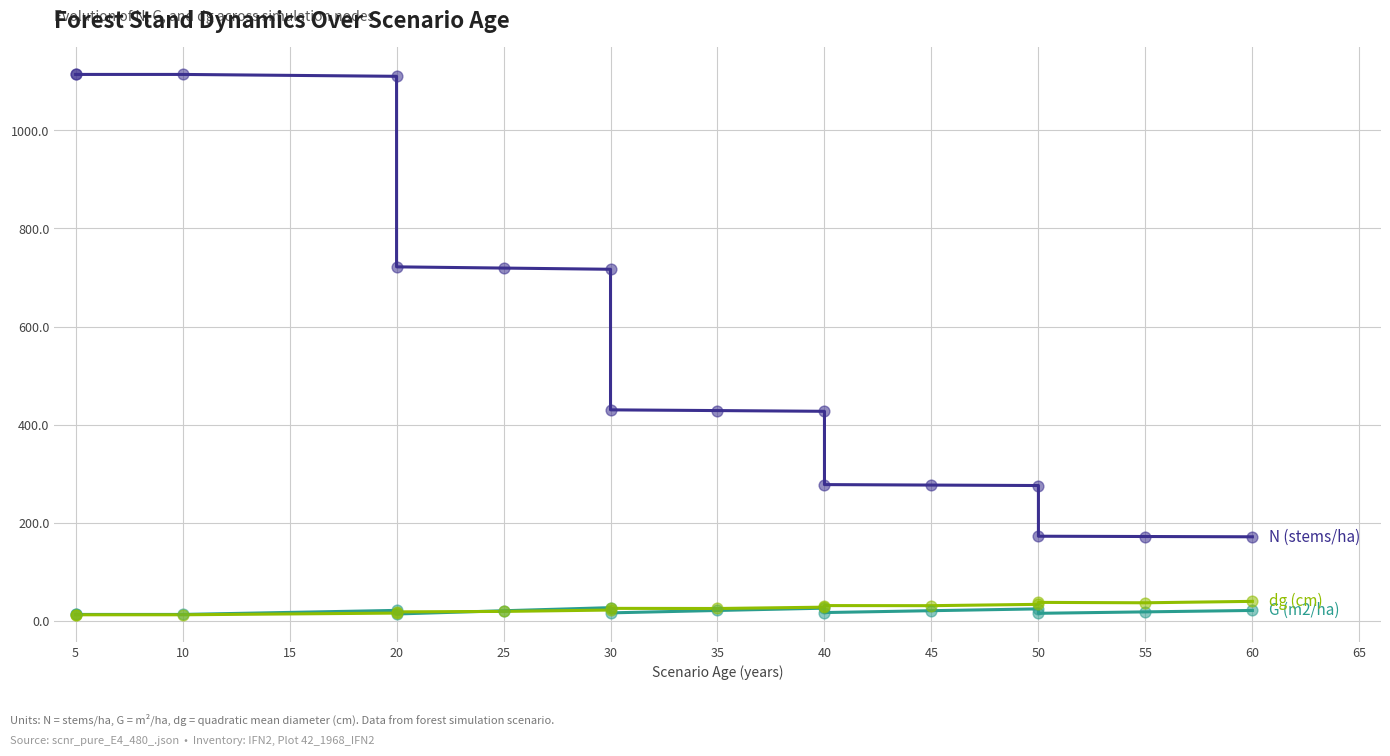

Which series reaches the minimum Y coordinate?

dg (cm)